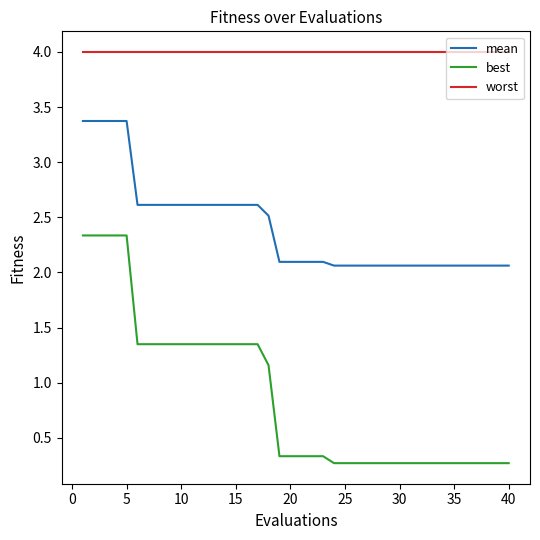

What is the greatest value displayed?

4.0